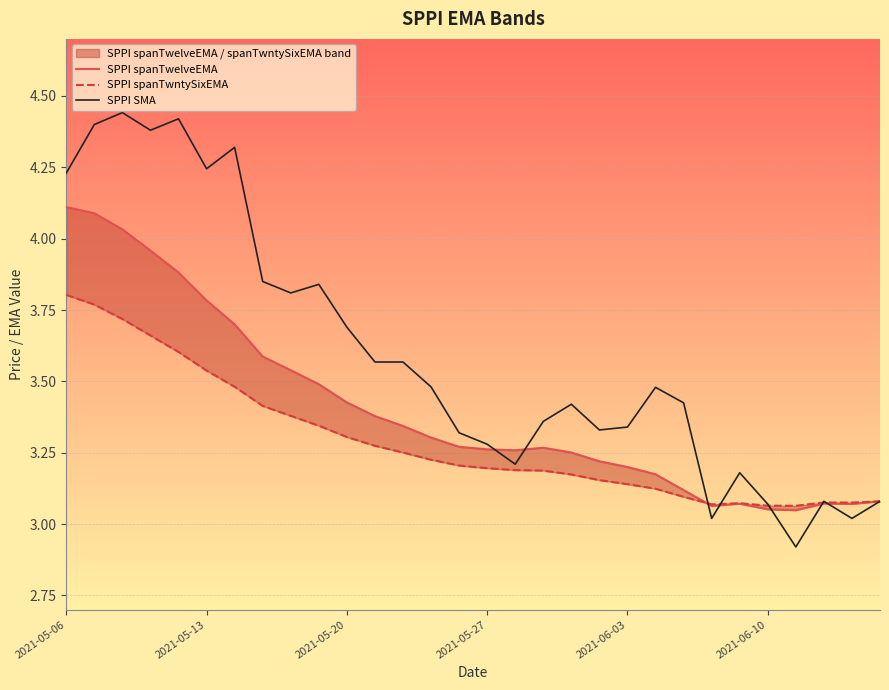

Where does the SPPI SMA series first go above 3?

2021-05-06